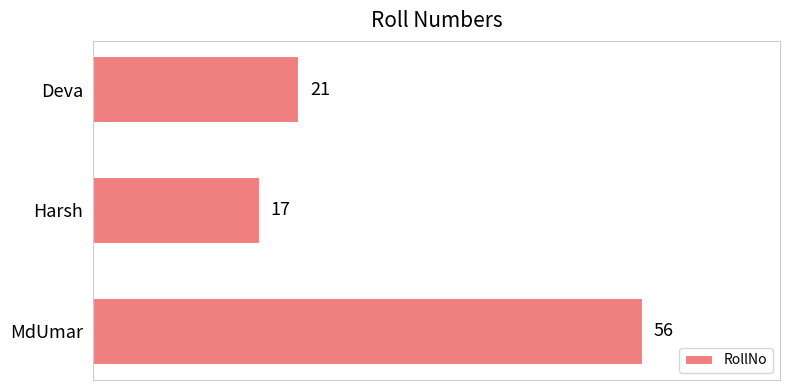

What is the change in value from MdUmar to Harsh?

-39